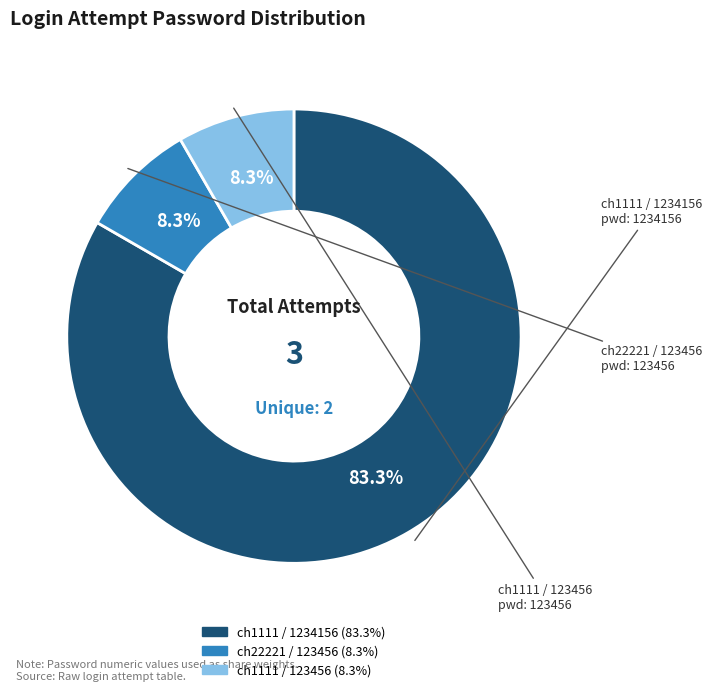

Which category has the biggest portion of the pie?

ch1111 / 1234156